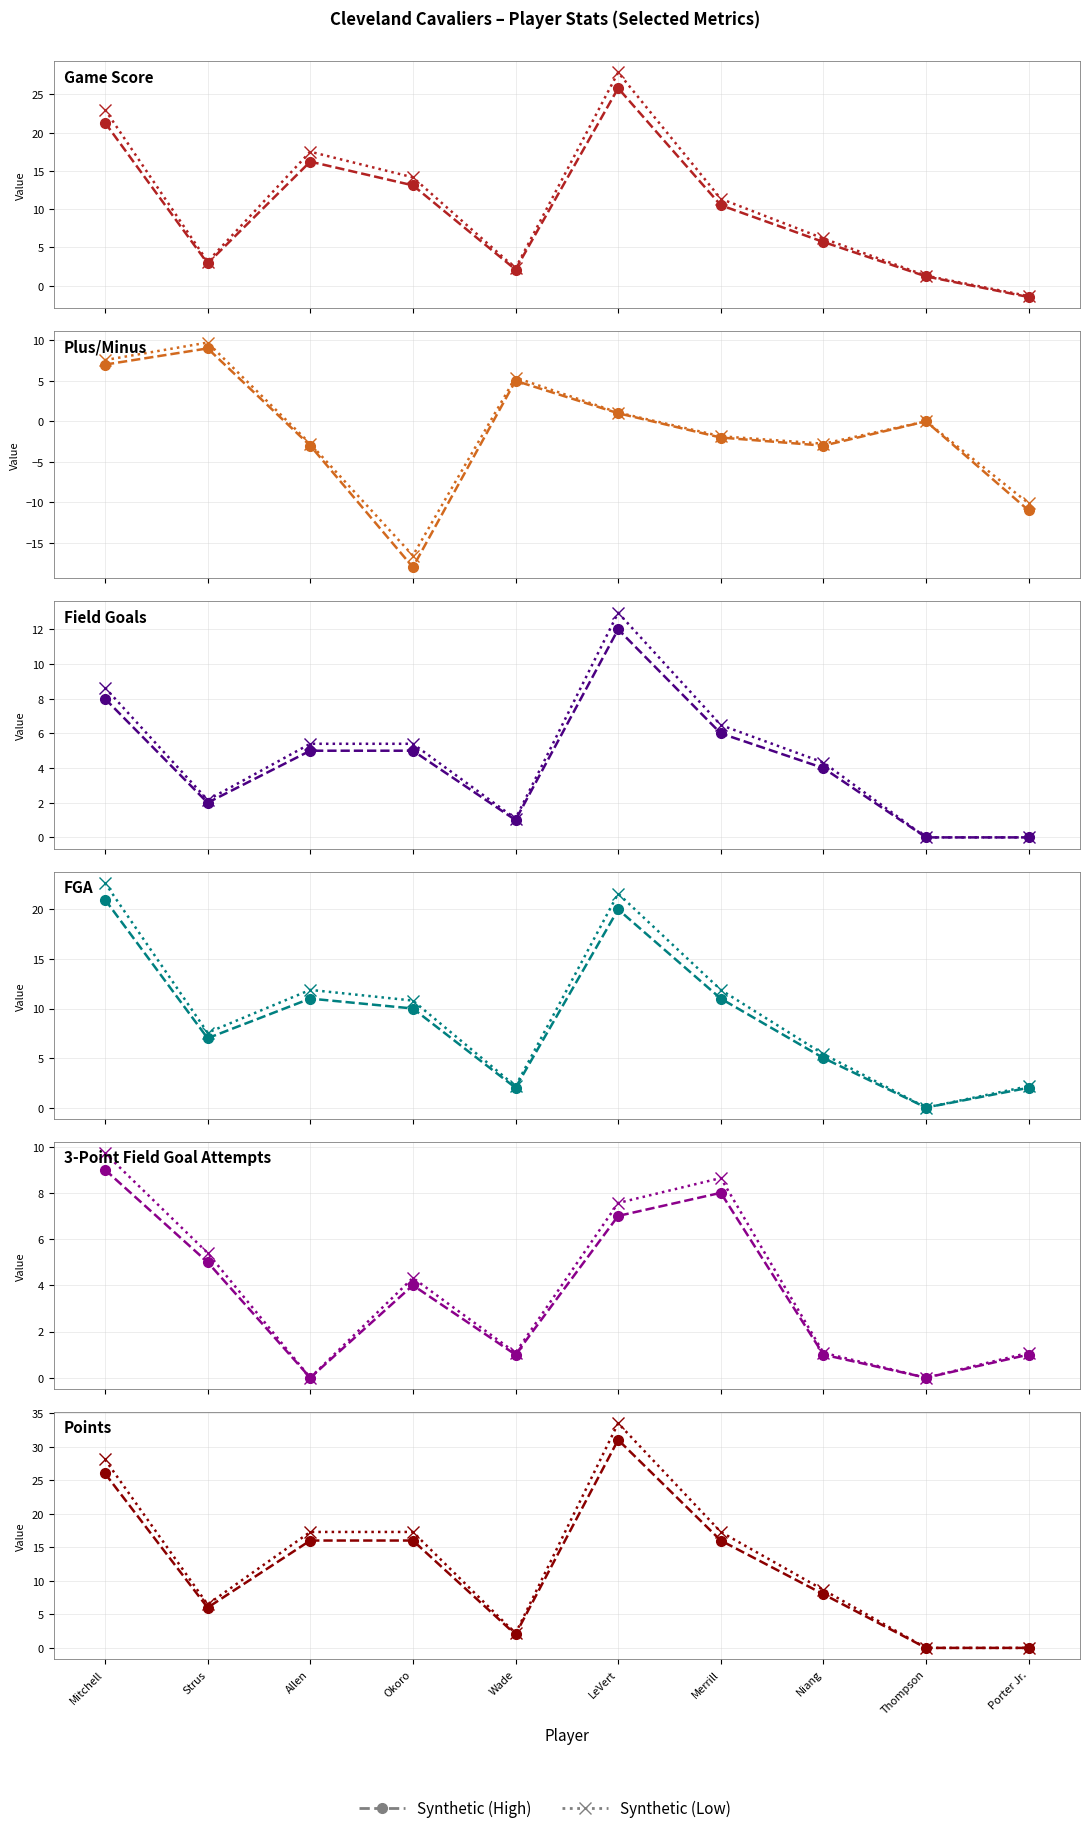

True or false: Synthetic (High) has more than 0 interior local peaks.

True